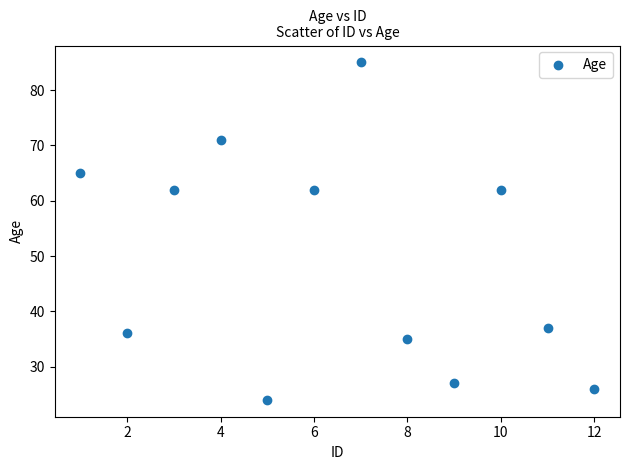

What is the range of X values (max minus min)?

11